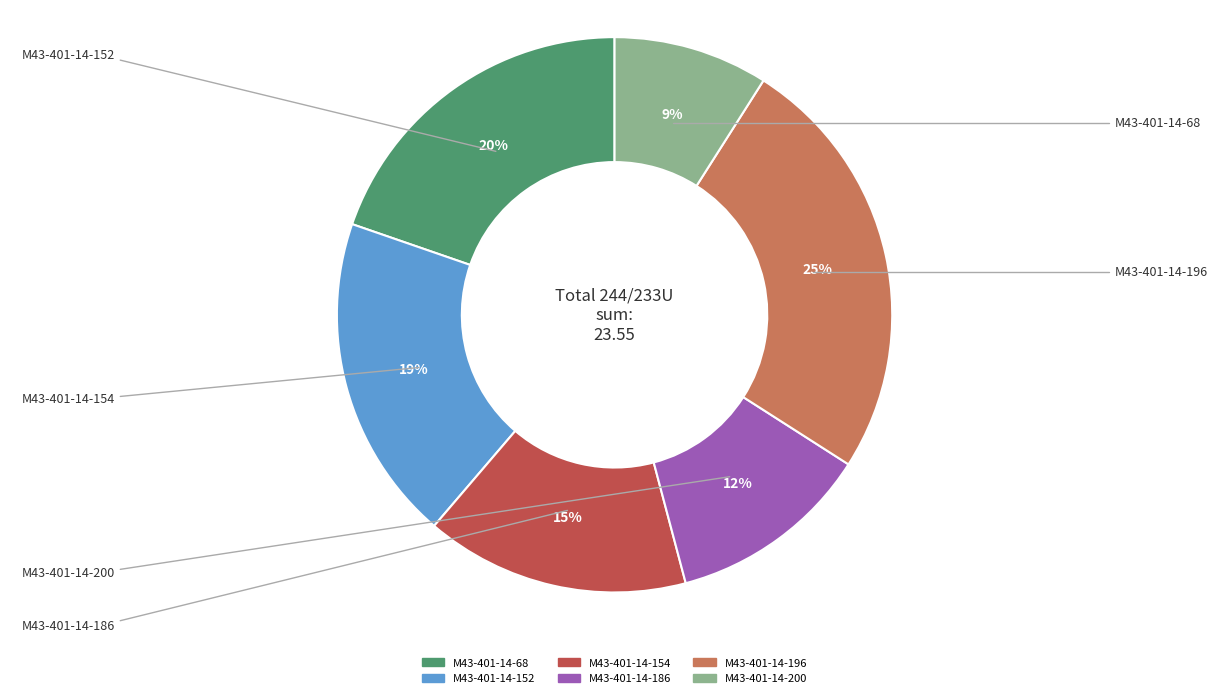

Which category has the smallest portion of the pie?

M43-401-14-200